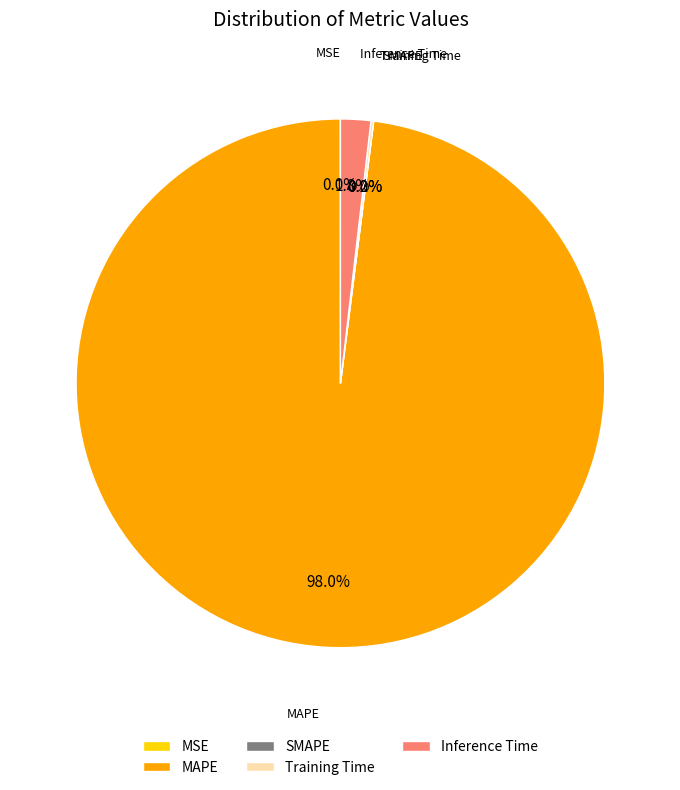

Which category has the smallest portion of the pie?

SMAPE